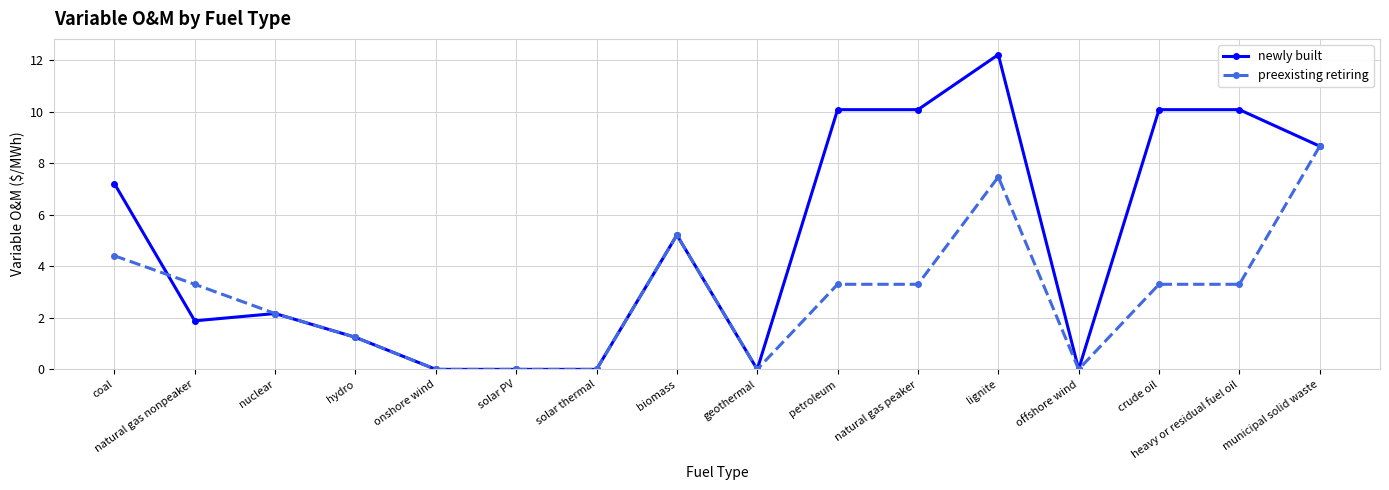

Reading left to right, extract all data points from this chart.

newly built: 7.2	1.9	2.2	1.2	0.0	0.0	0.0	5.2	0.0	10.1	10.1	12.2	0.0	10.1	10.1	8.7
preexisting retiring: 4.4	3.3	2.2	1.2	0.0	0.0	0.0	5.2	0.0	3.3	3.3	7.5	0.0	3.3	3.3	8.7